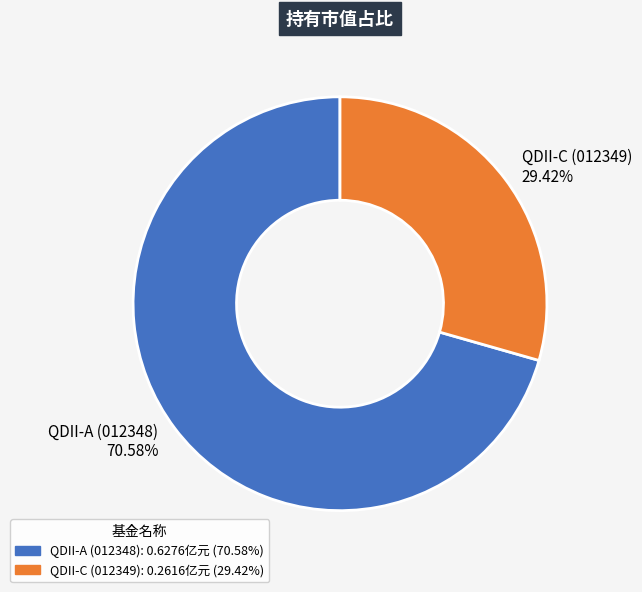

What is the largest slice in the pie chart?

QDII-A (012348)